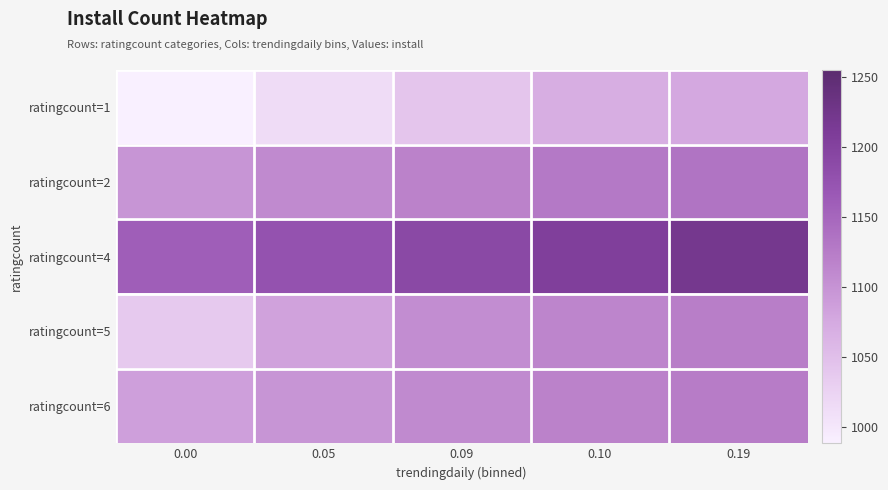

Reading left to right, what are all the values shown in this chart?

ratingcount=1: 0.00=988	0.05=1014	0.09=1042	0.10=1070	0.19=1076
ratingcount=2: 0.00=1097	0.05=1110	0.09=1118	0.10=1128	0.19=1133
ratingcount=4: 0.00=1160	0.05=1175	0.09=1190	0.10=1205	0.19=1220
ratingcount=5: 0.00=1036	0.05=1083	0.09=1105	0.10=1115	0.19=1122
ratingcount=6: 0.00=1087	0.05=1097	0.09=1110	0.10=1118	0.19=1124